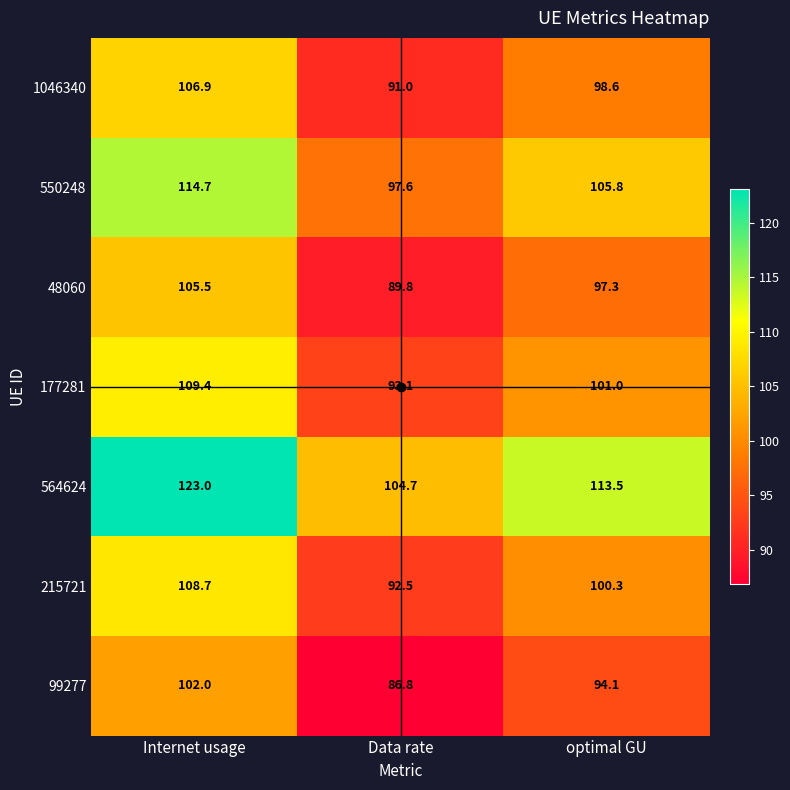

What is the difference between the 550248 values at optimal GU and Internet usage?

8.9